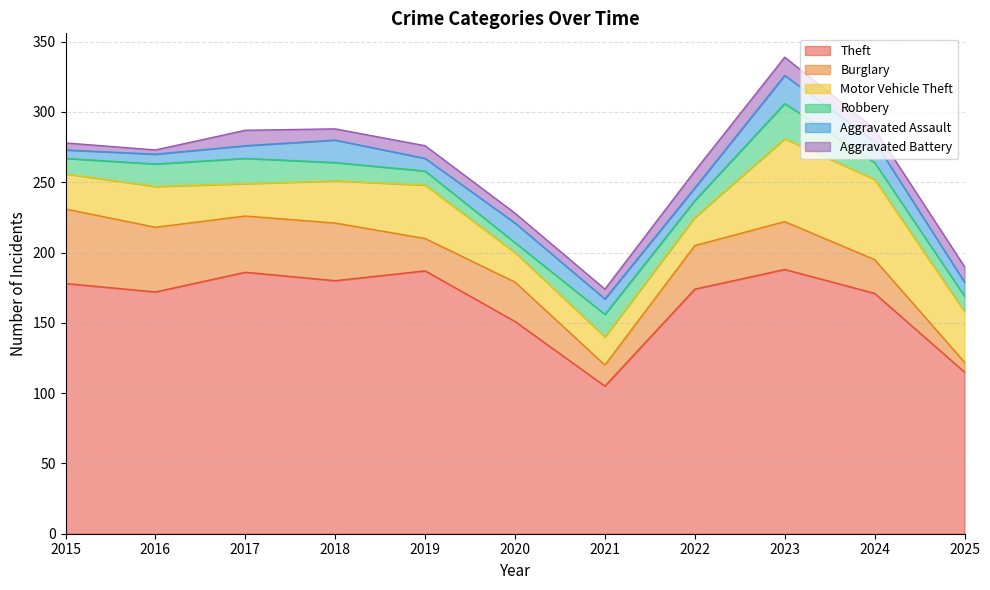

What is the maximum value for Aggravated Assault?

20